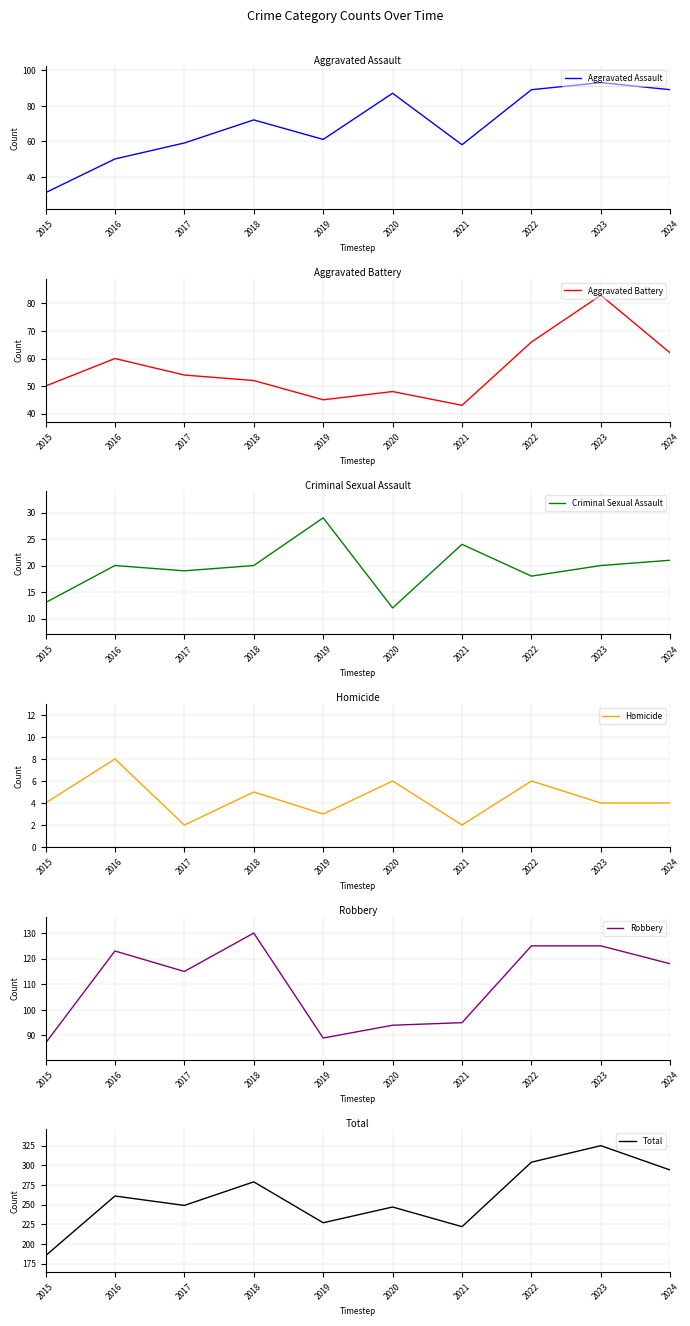

What is the minimum value for Criminal Sexual Assault?

12